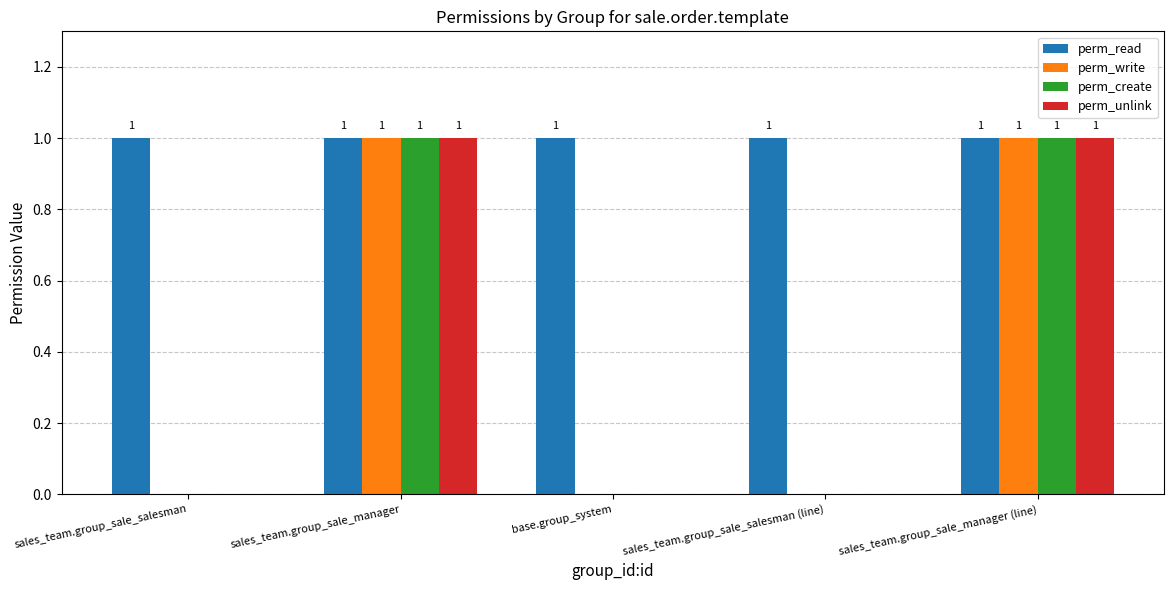

How many groups of bars are there?

5